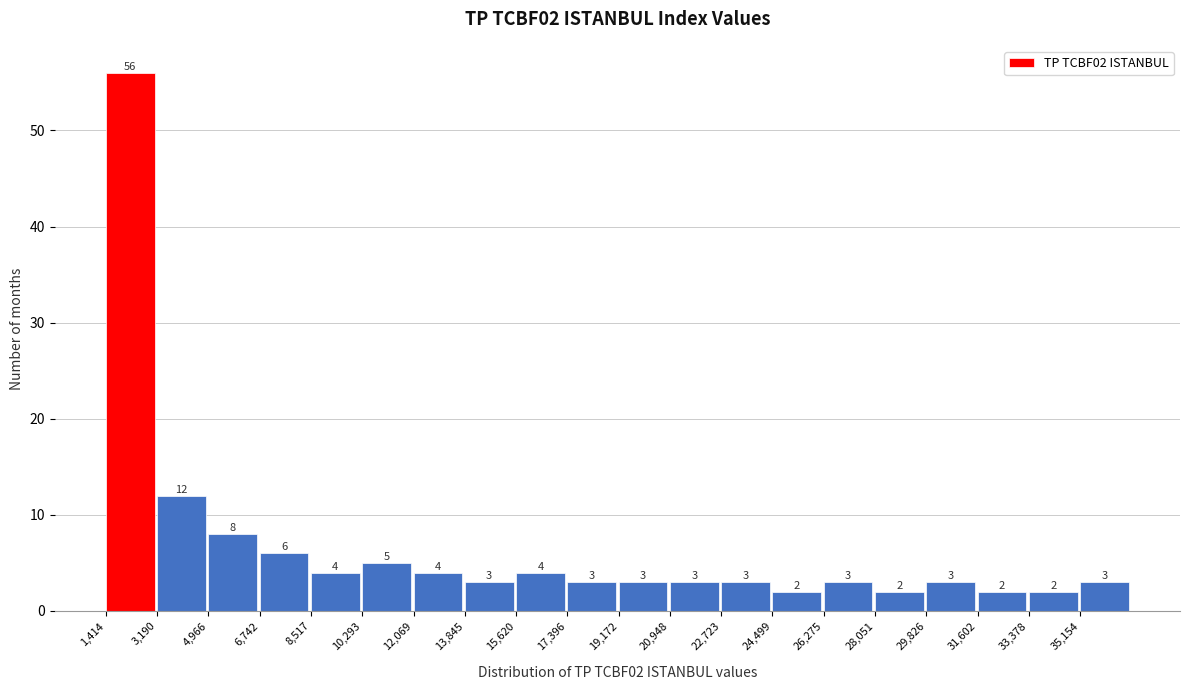

What is the height of the bar covering 24400 to 26200 on the x-axis? The bar edges are not printed on the chart, so give them approximately, as read against the axis.

2